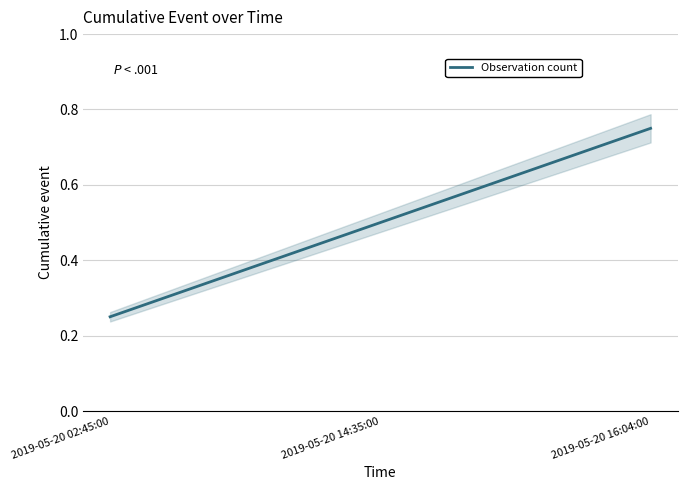

List the labels in order of value, largest first.

2019-05-20 16:04:00, 2019-05-20 14:35:00, 2019-05-20 02:45:00